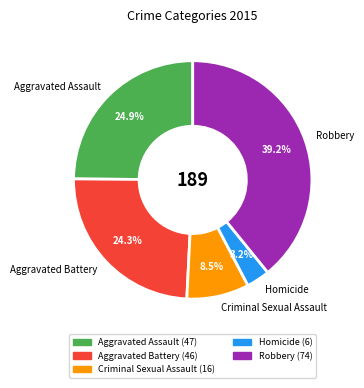

Does Aggravated Assault represent more than half of the total?

No